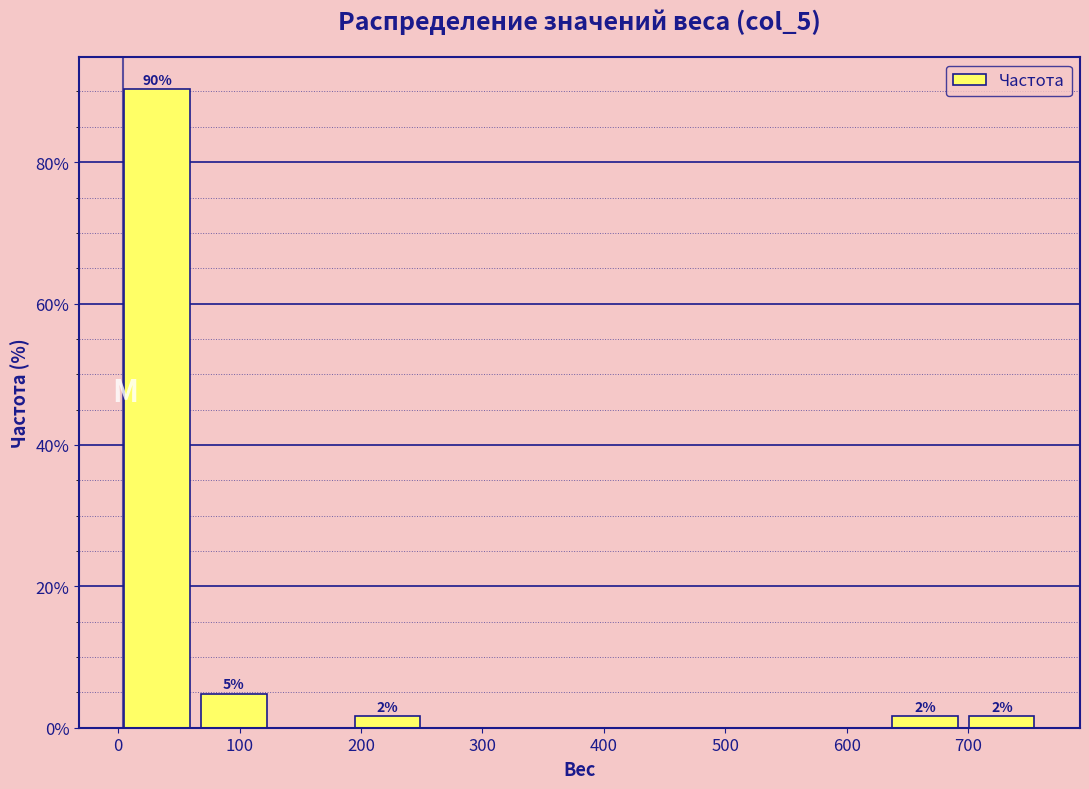

Over which range of the x-axis is the bar tallest?

0 to 60